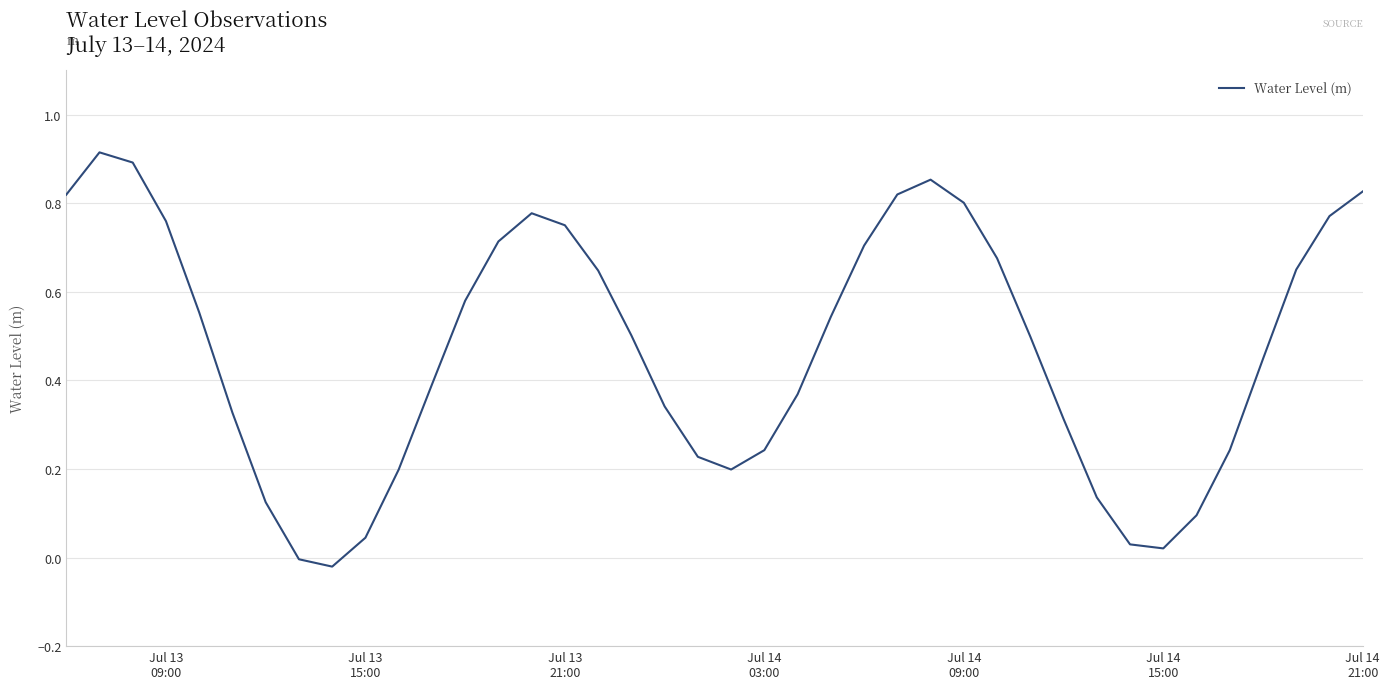

At which label does the data first exceed 0?

Jul 13
09:00